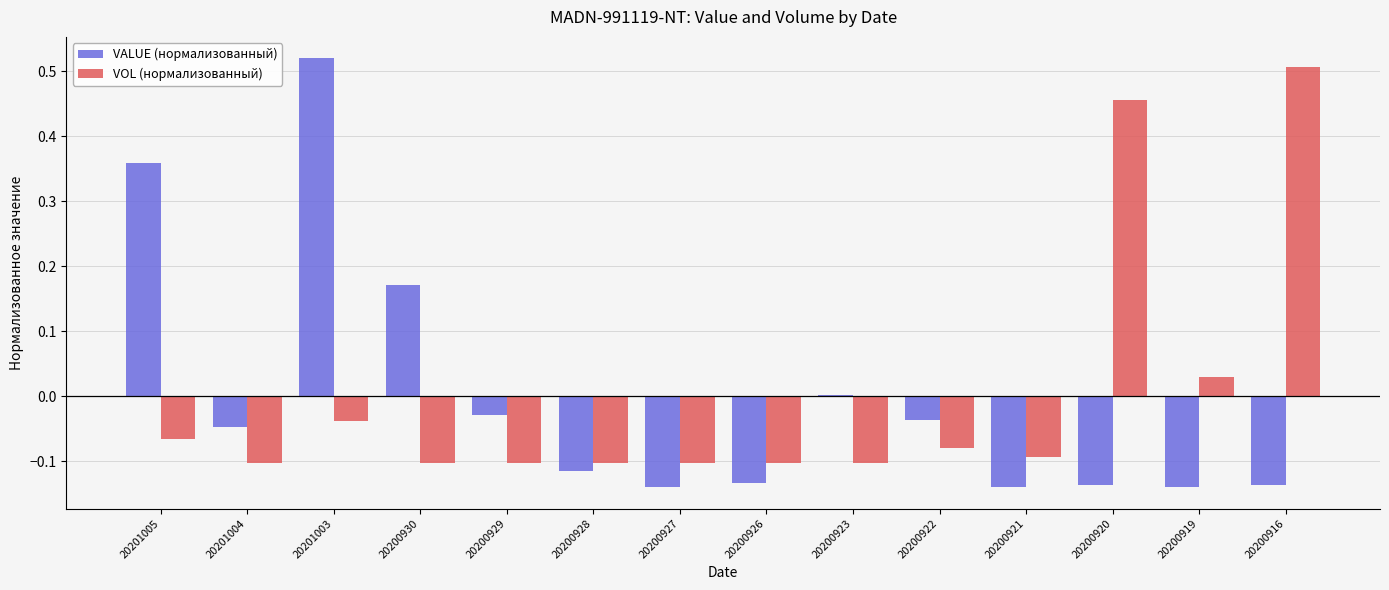

Where is VALUE (нормализованный) nearest to the value 0?

20200923